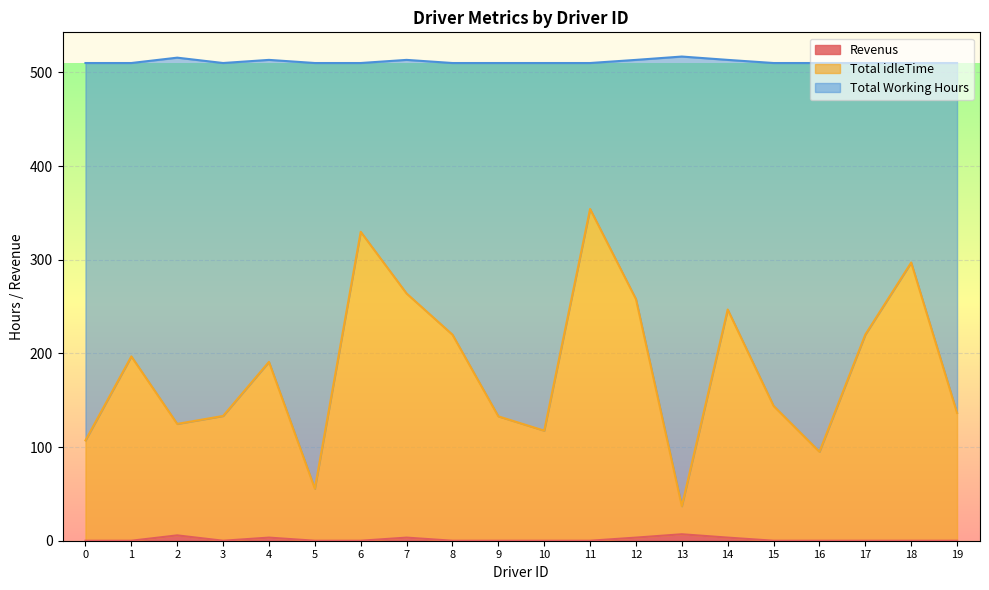

The Revenus series shows 0.0 at 16. True or false?

True